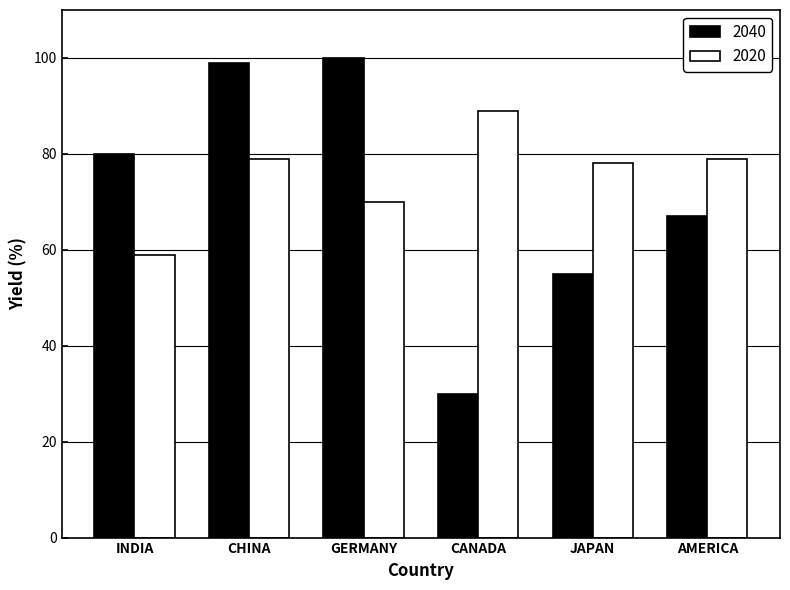

What is the spread (max minus min) of values at CHINA?

20